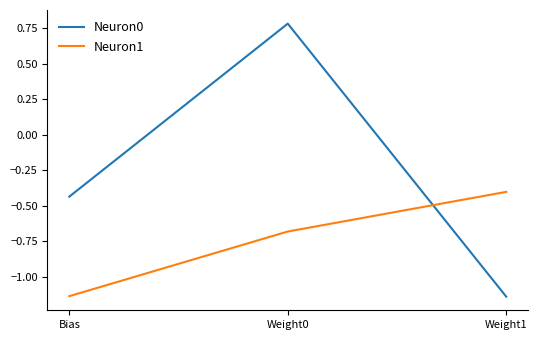

Is it true that Neuron0 equals -1.8 at Weight1?

False